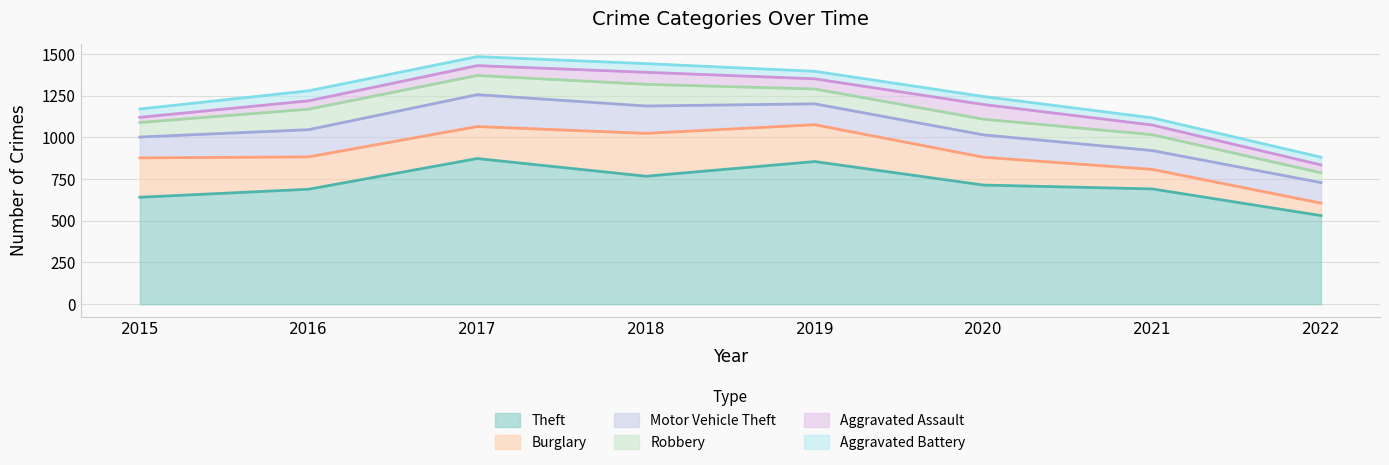

Does the chart have visible grid lines?

Yes